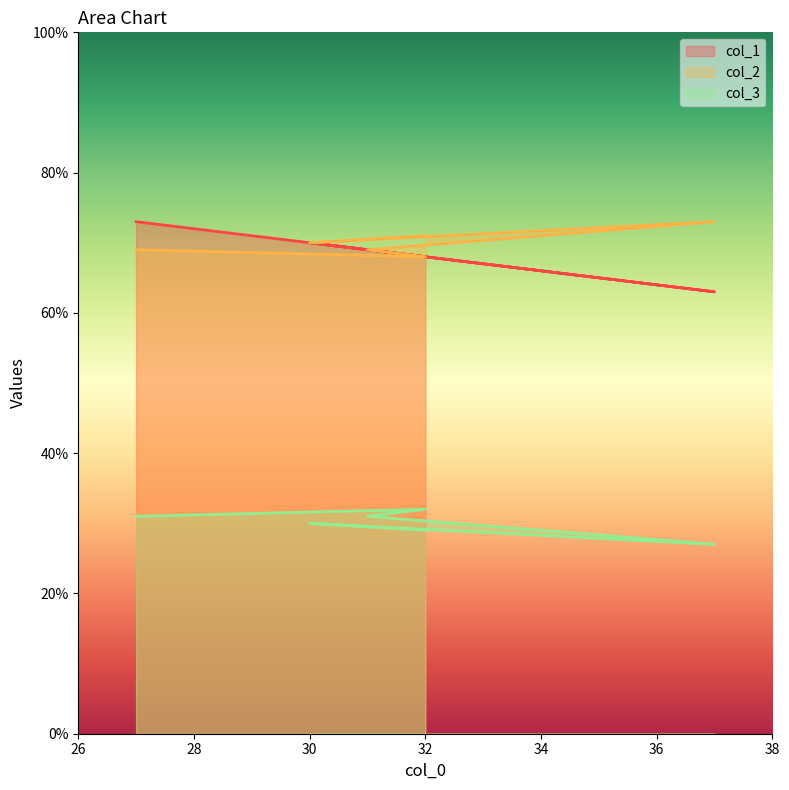

What is the difference between the maximum and minimum values in the col_1 series?

10